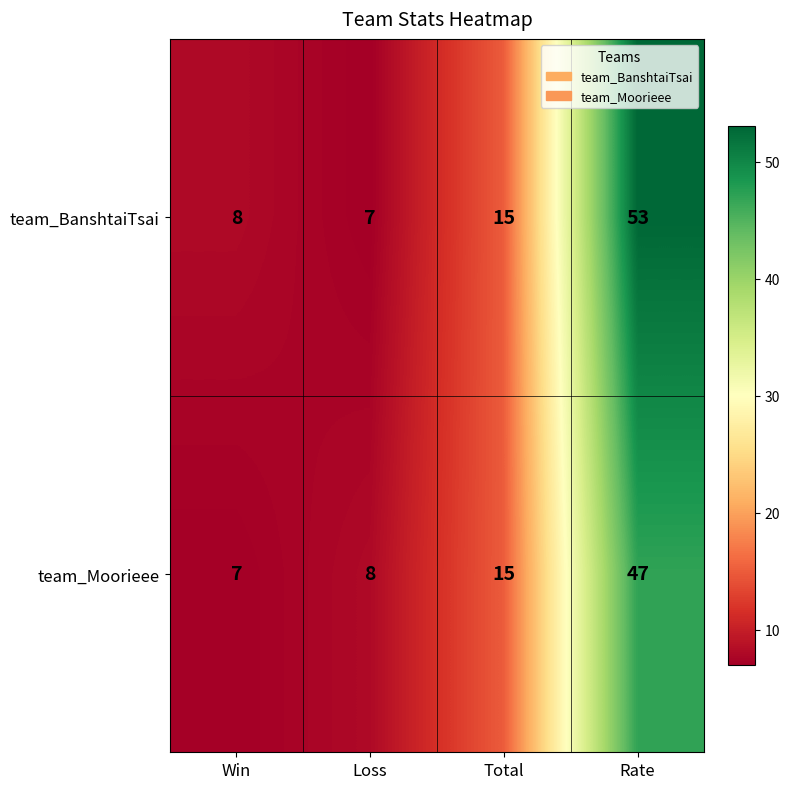

Reading left to right, list all the values displayed in this chart.

team_BanshtaiTsai: Win=8	Loss=7	Total=15	Rate=53
team_Moorieee: Win=7	Loss=8	Total=15	Rate=47